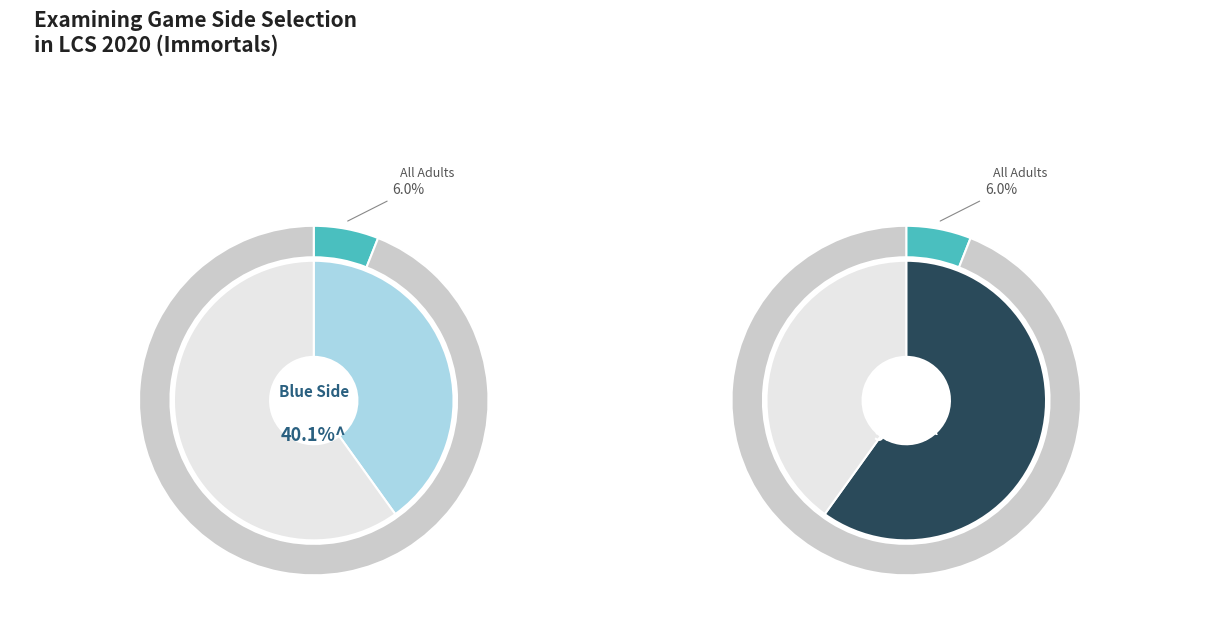

Which slice is the smallest?

Blue